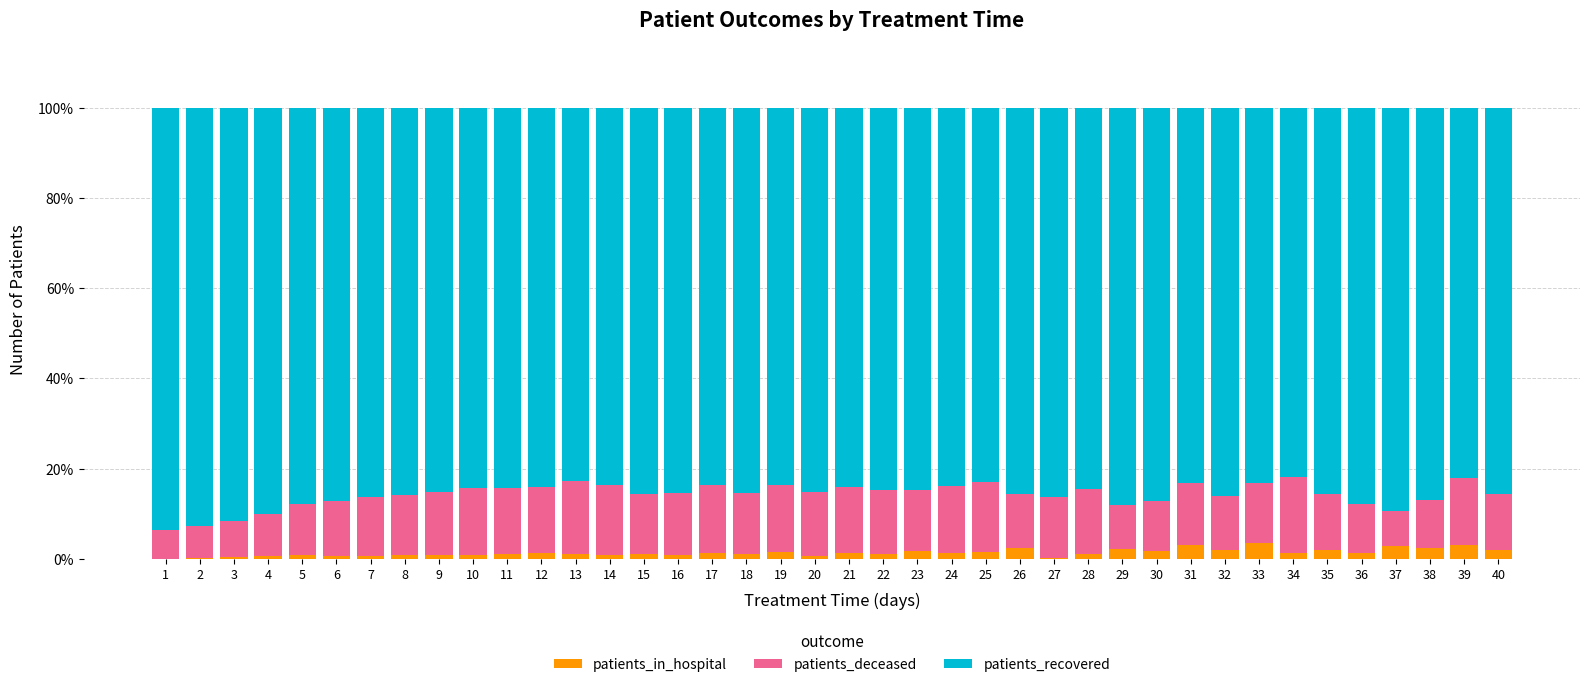

What is the sum of all patients_in_hospital values?

54.3